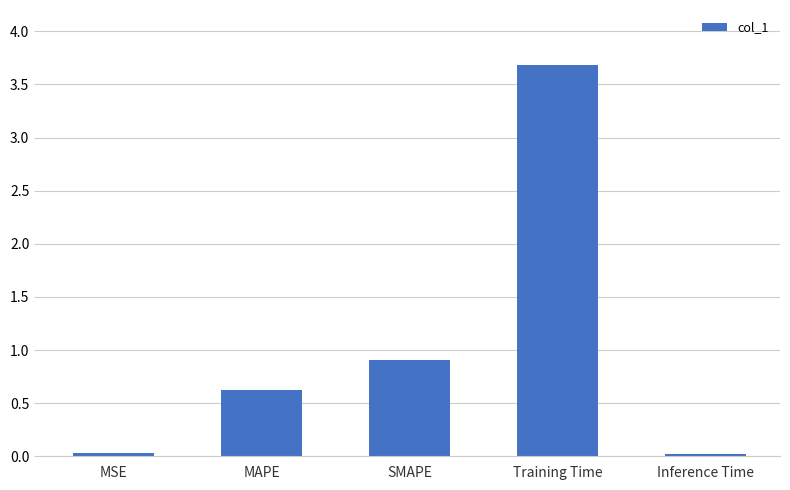

Is it true that the value at SMAPE is 0.9?

True